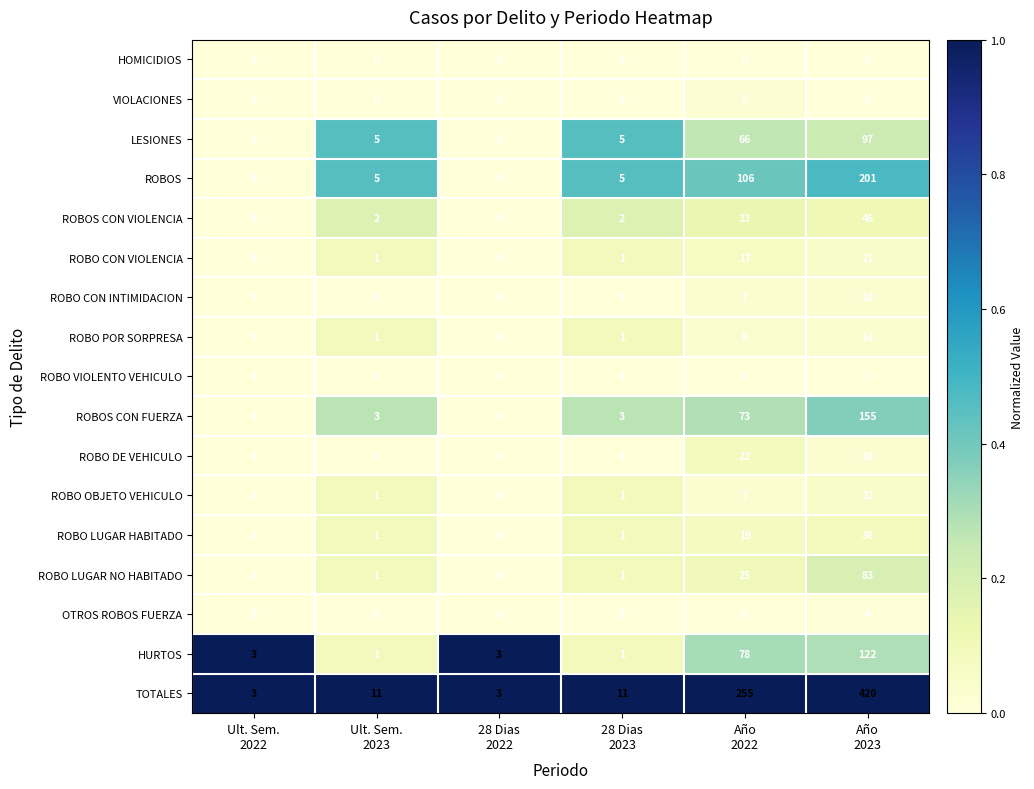

Which series has the largest range (max minus min)?

TOTALES